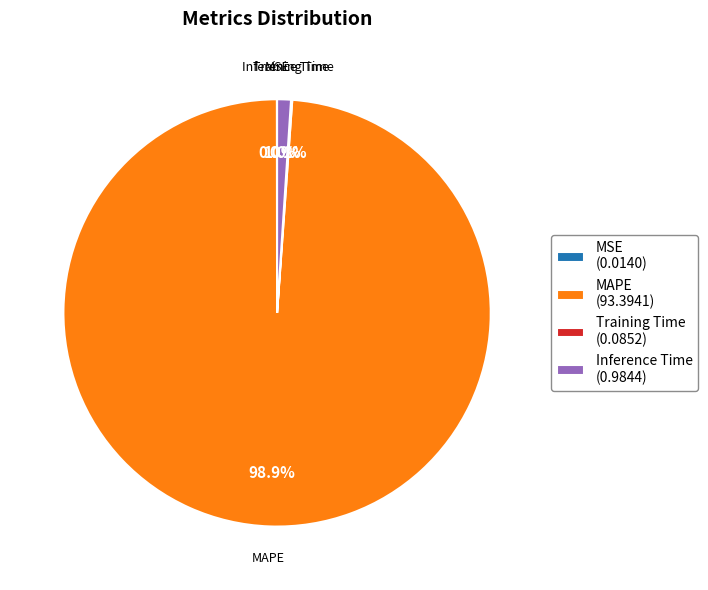

What percentage is NOT represented by MAPE (93.3941)?

1.1%